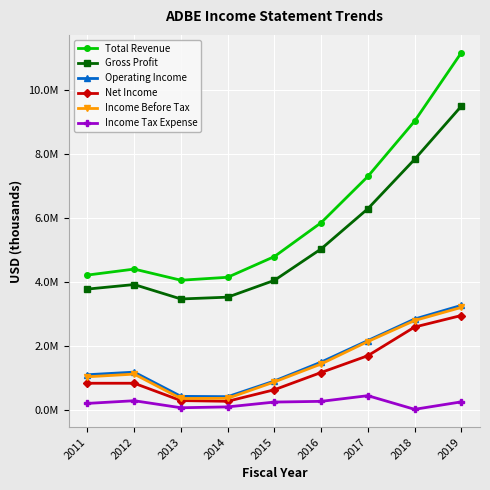

What are all the series names shown in the legend?

Total Revenue, Gross Profit, Operating Income, Net Income, Income Before Tax, Income Tax Expense